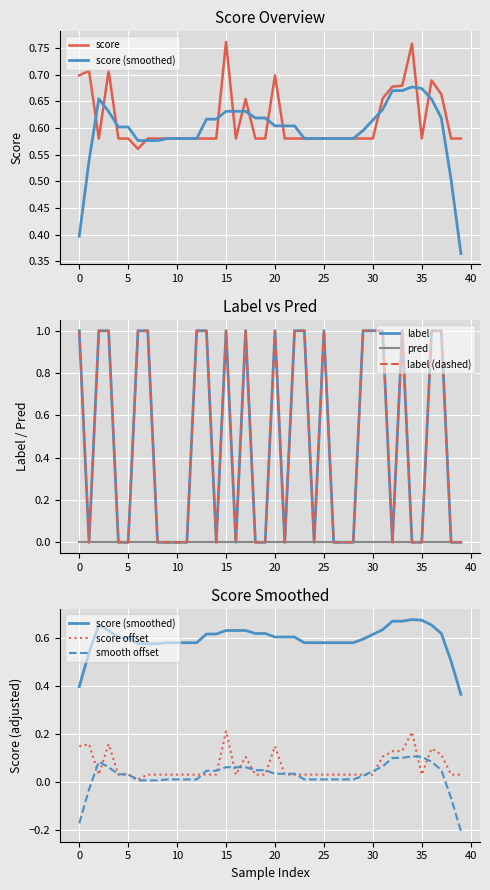

Which series changed the most between 35 and 22?

label